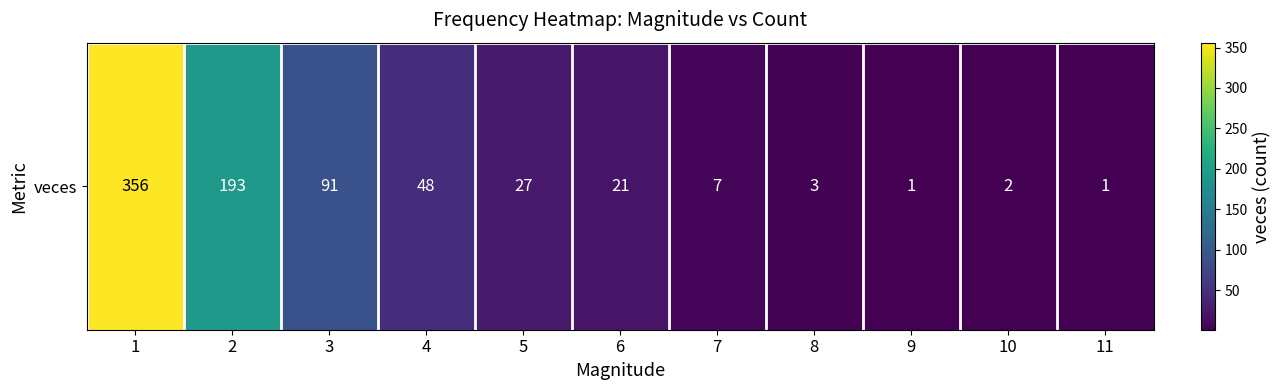

What is the change in value from 4 to 10?

-46